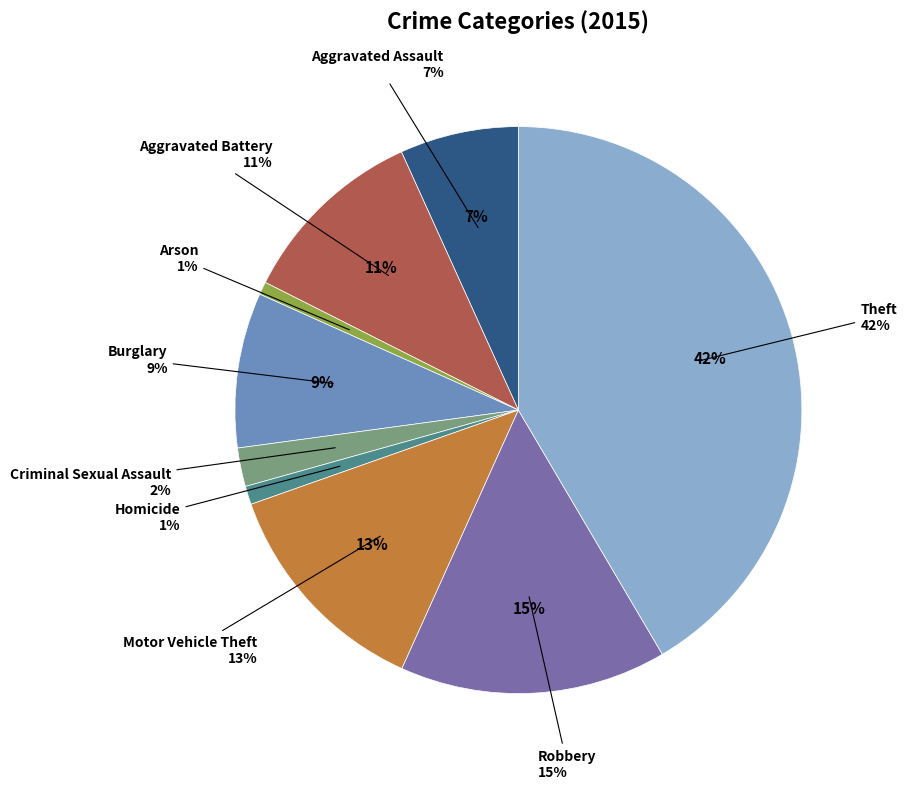

What percentage is the Motor Vehicle Theft slice, to the nearest percent?

13%